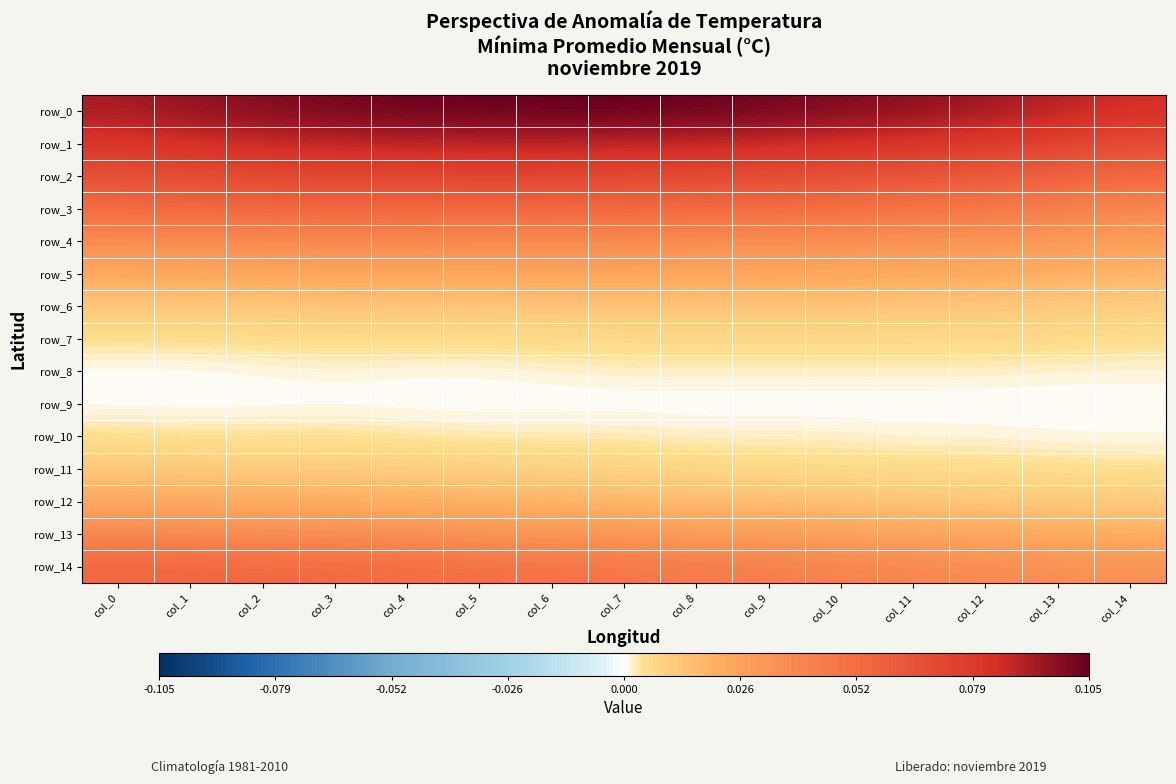

At how many categories does at least one series exceed 0?

15